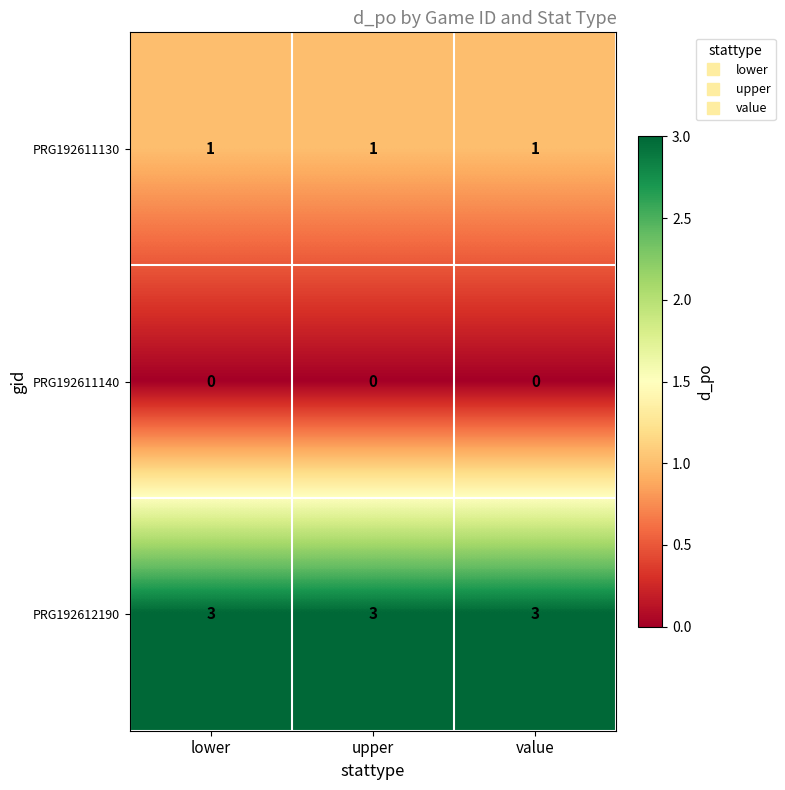

List the series in order of their overall mean, lowest first.

PRG192611140, PRG192611130, PRG192612190